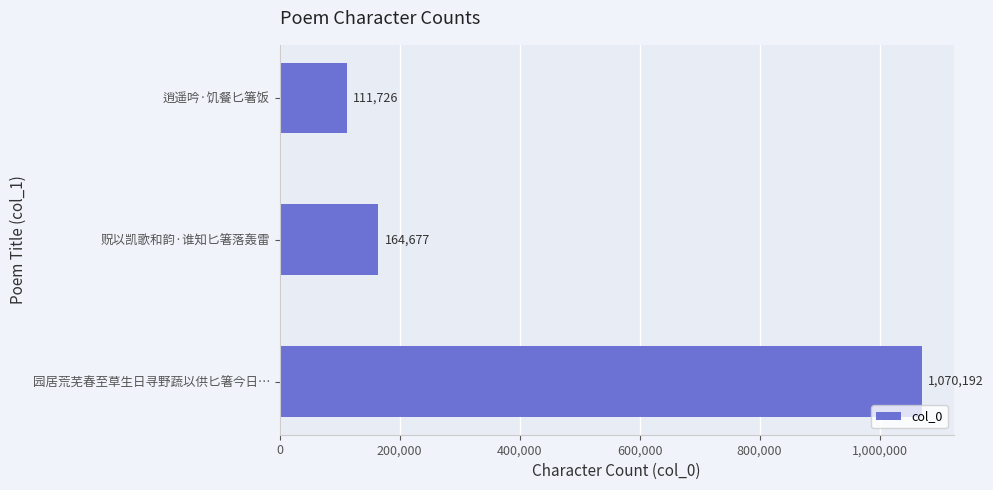

How many values are below 164677?

1